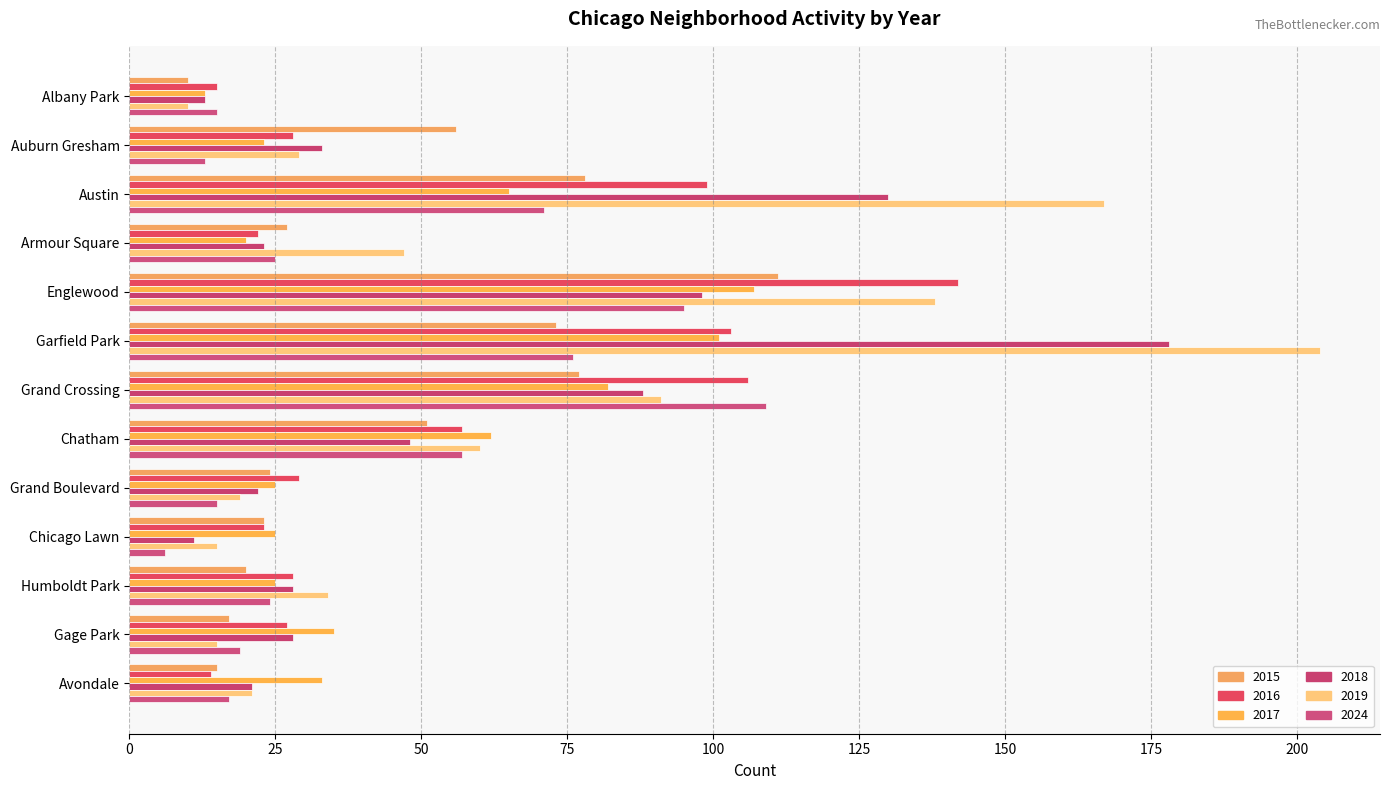

Is it true that 2018 equals 141 at Grand Crossing?

False